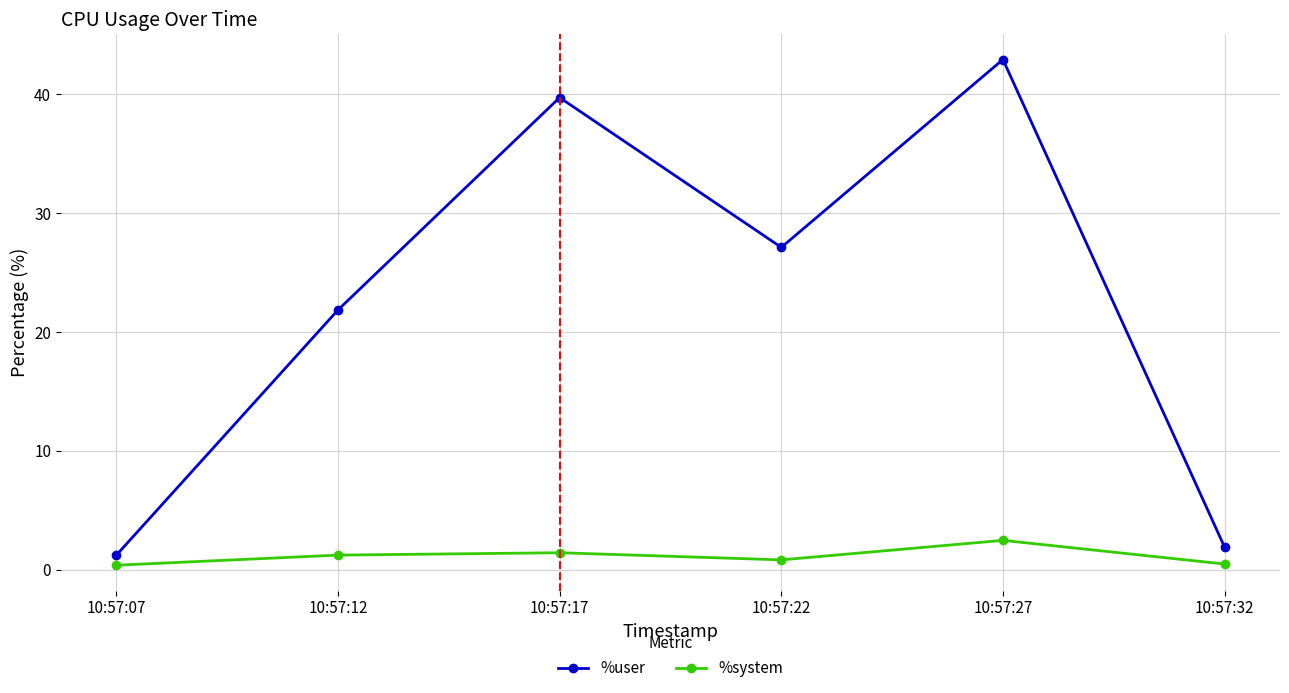

What is the difference between the maximum and second lowest values in the %system series?

2.0